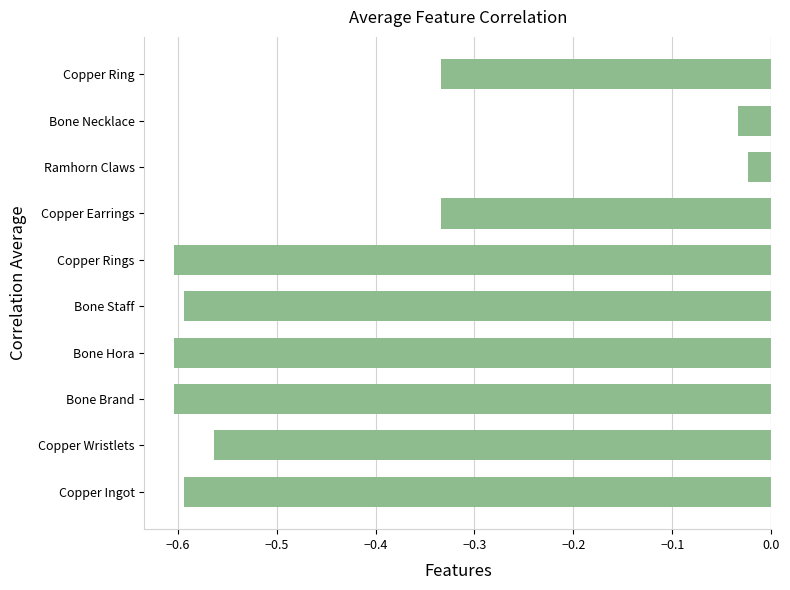

True or false: the data shows -0.4 at Bone Staff.

False